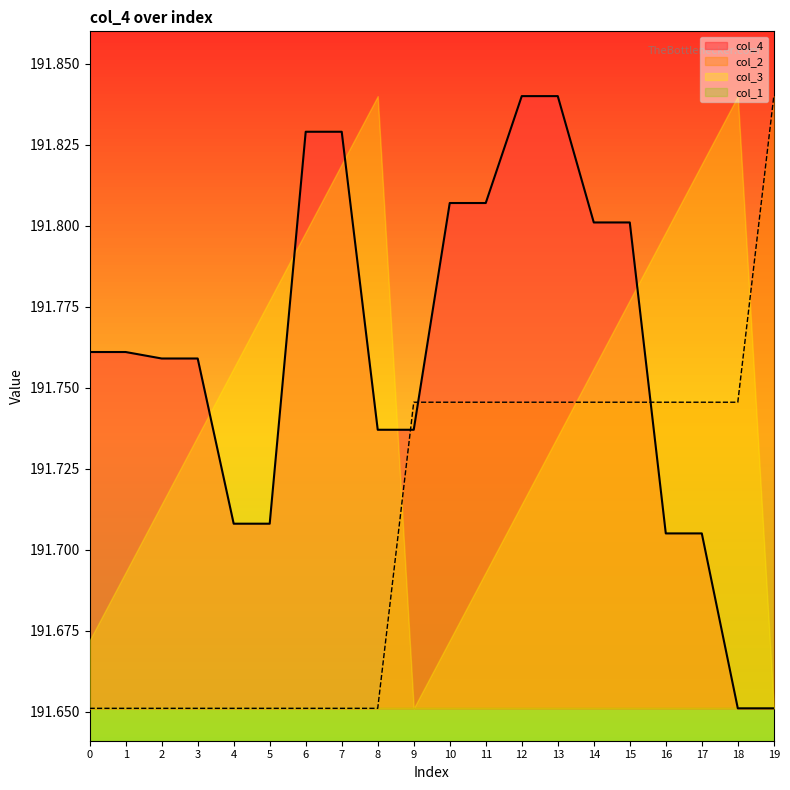

Is the value of col_3 at 1 greater than the value of col_1 at 19?

Yes